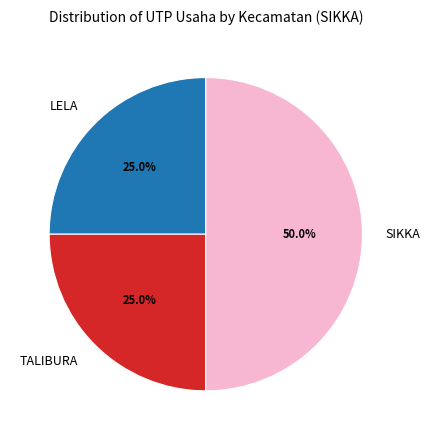

What is the largest slice in the pie chart?

SIKKA